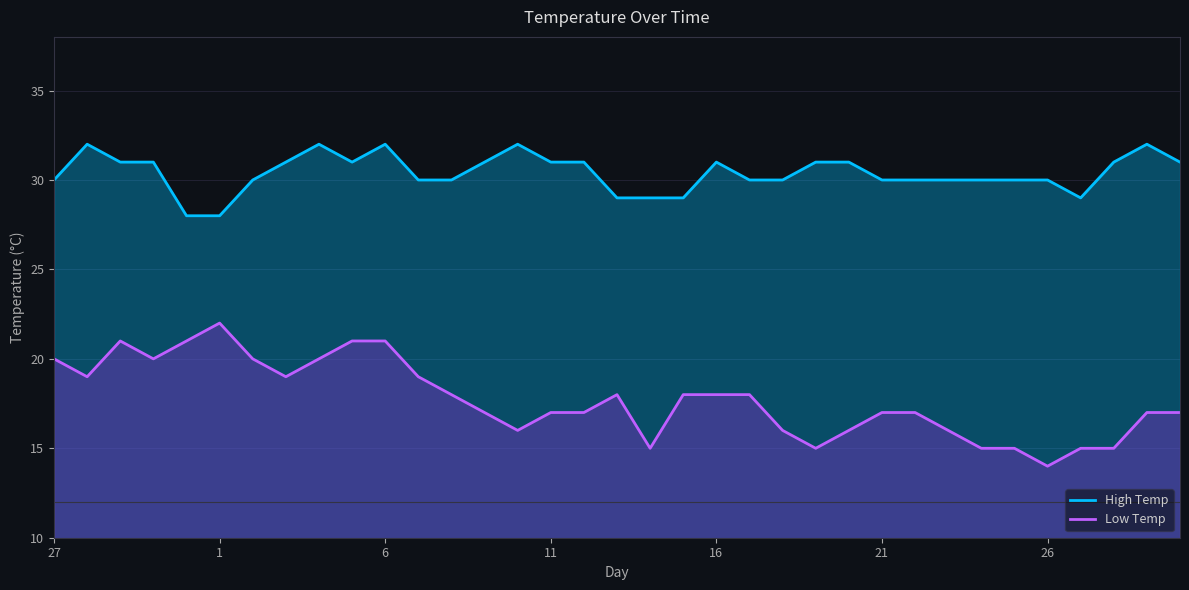

Which category has the lowest value in the Low Temp series?

26